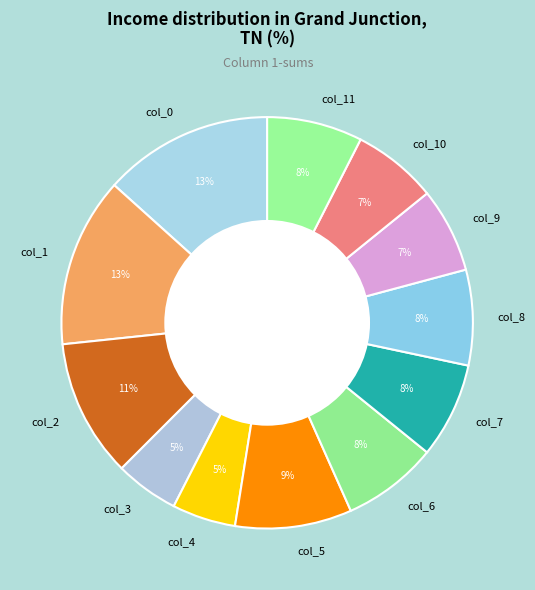

How many segments does this pie chart have?

12